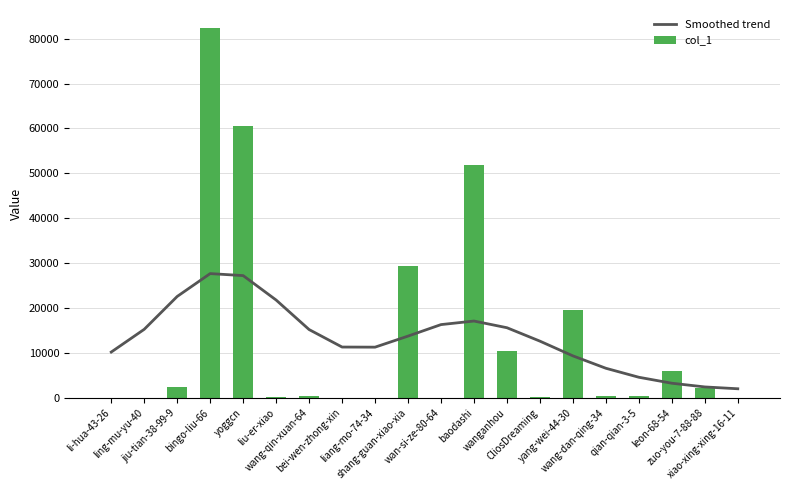

Is the value of col_1 at li-hua-43-26 greater than the value of Smoothed trend at leon-68-54?

No